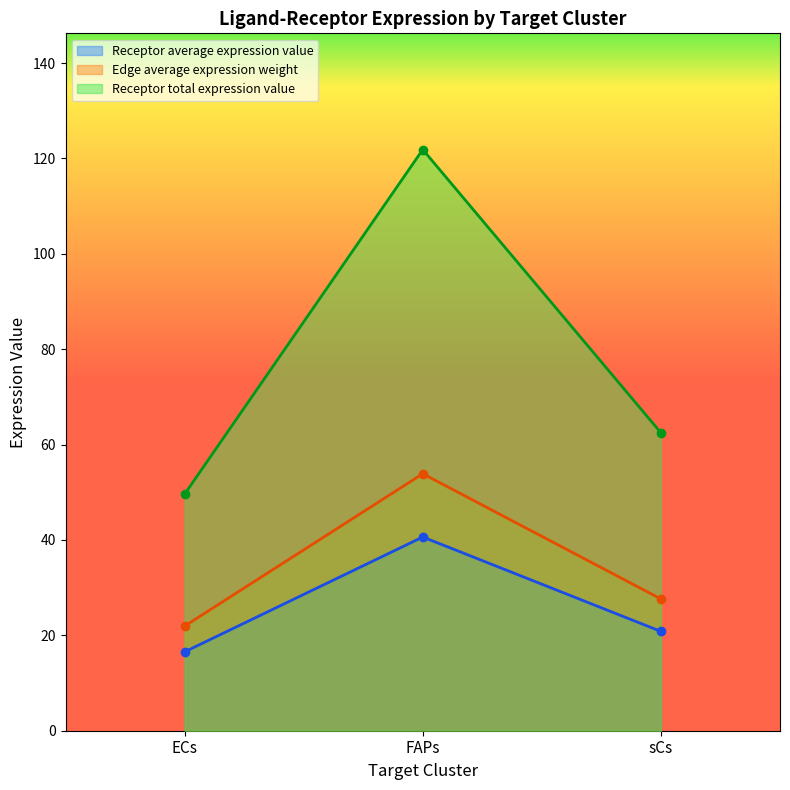

Where is Receptor derived specificity of average expression value nearest to the value 37?

sCs